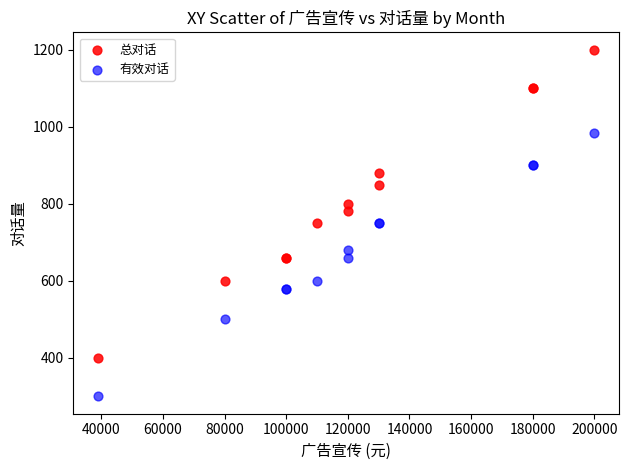

Which series reaches the minimum Y coordinate?

有效对话